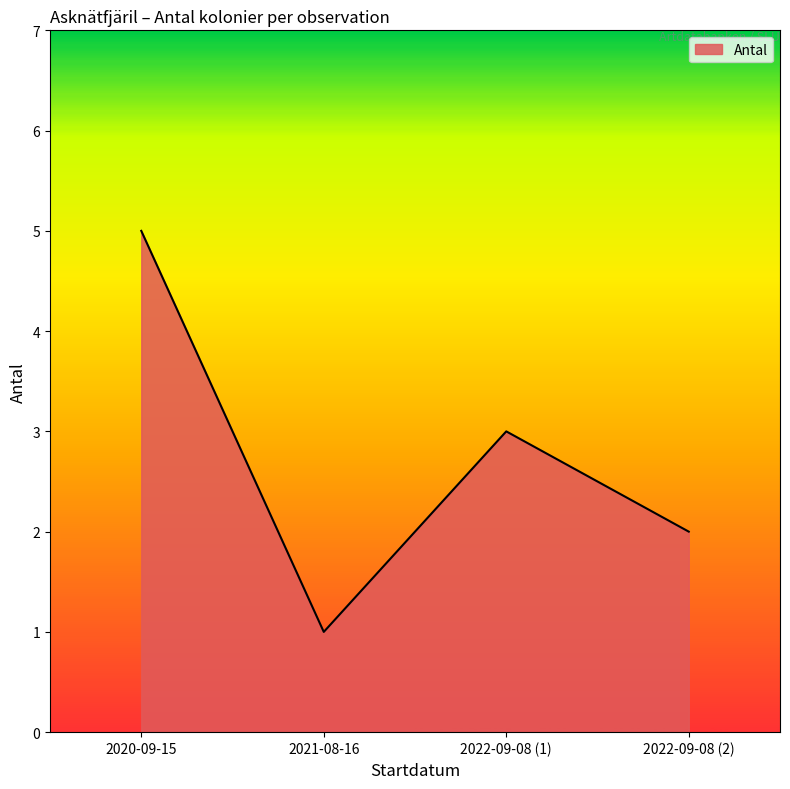

What is the ratio of the value at 2022-09-08 (2) to the value at 2022-09-08 (1)?

0.7